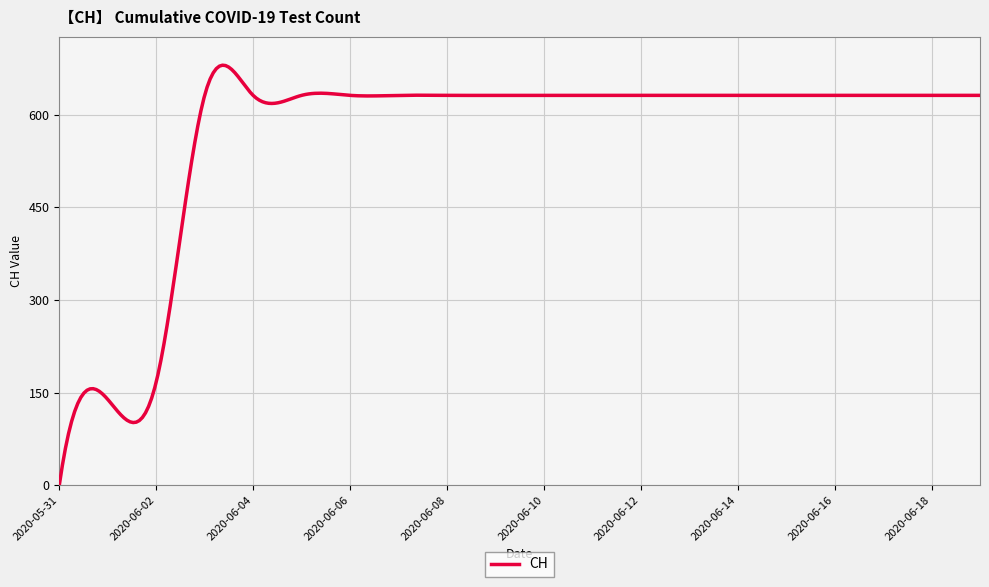

What is the maximum value shown in the chart?

679.8